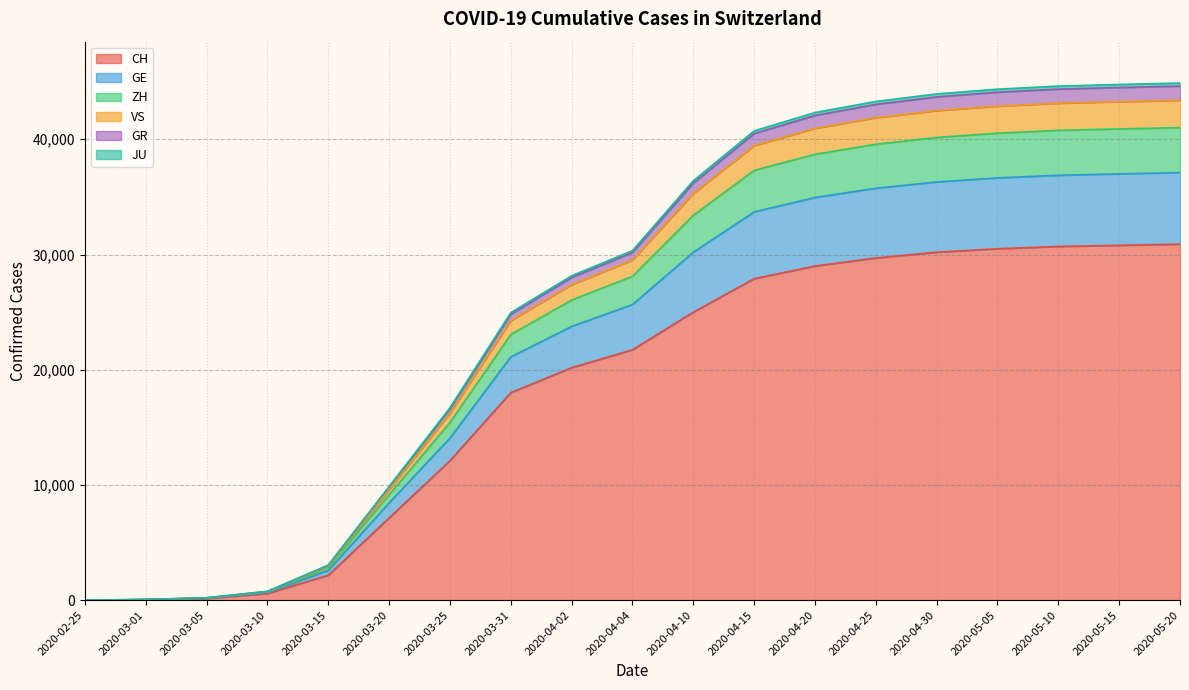

At which category is the sum across all series the highest?

2020-05-20